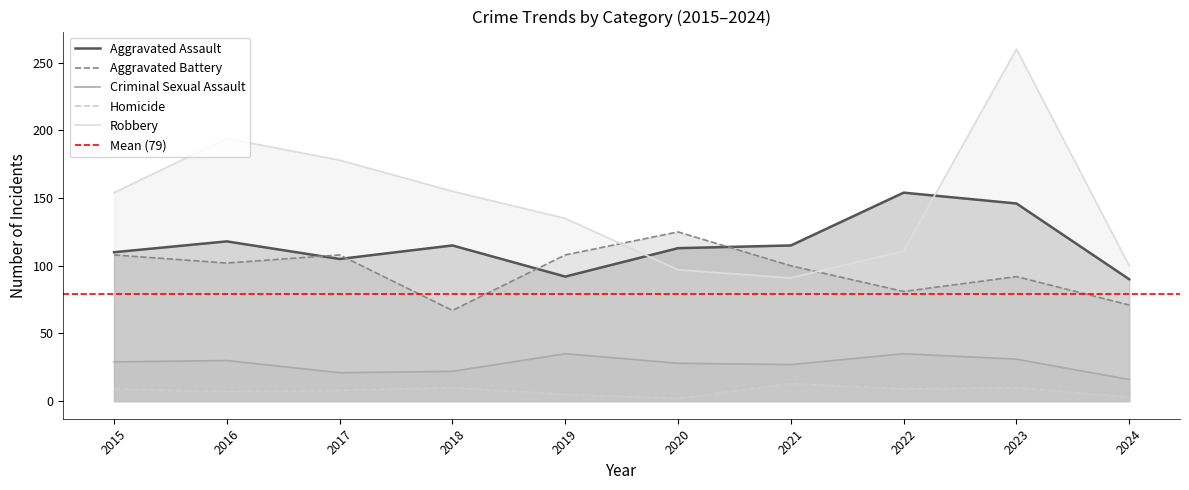

Is the value of Criminal Sexual Assault at 2015 greater than the value of Robbery at 2021?

No